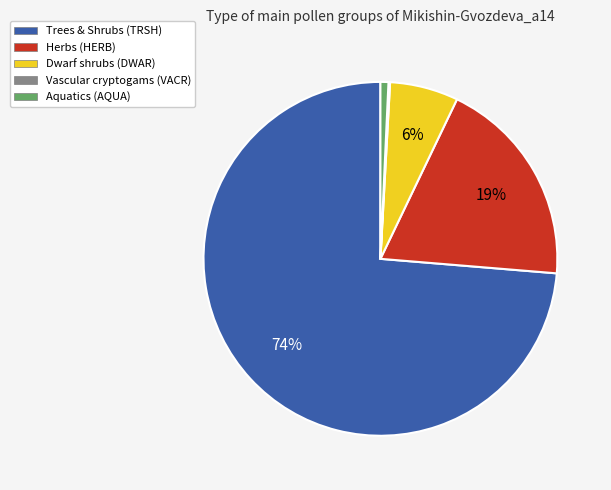

True or false: Trees & Shrubs (TRSH) accounts for 64% of the total.

False